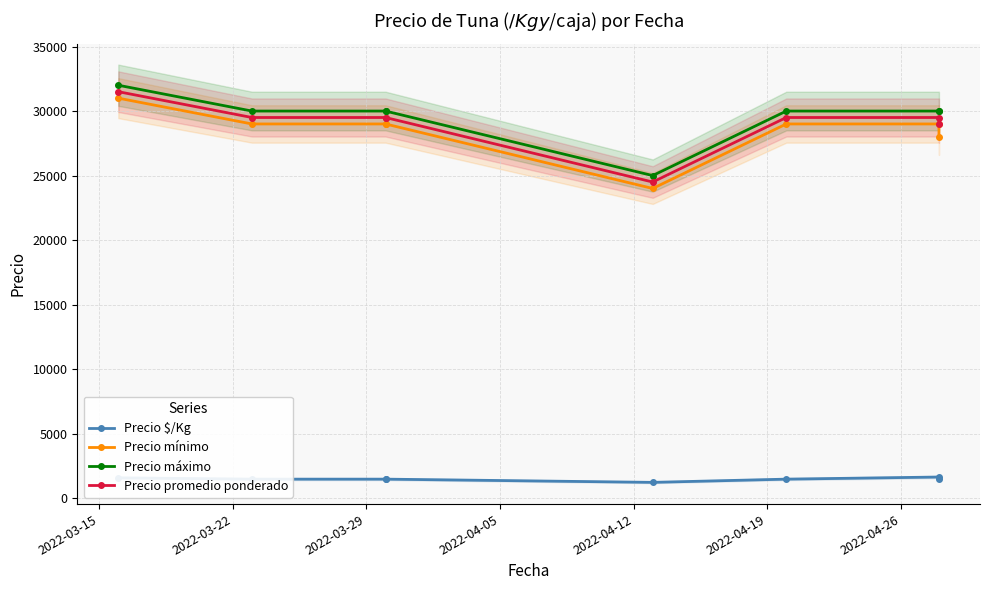

At how many categories does at least one series exceed 19046?

8